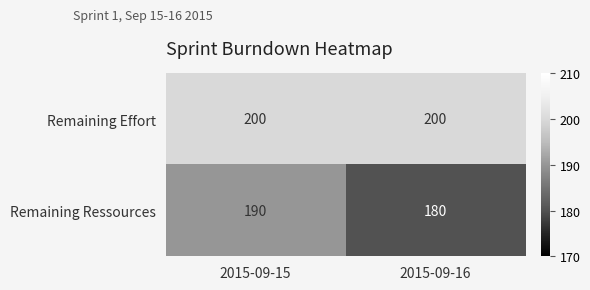

What is the spread (max minus min) of values at 2015-09-16?

20